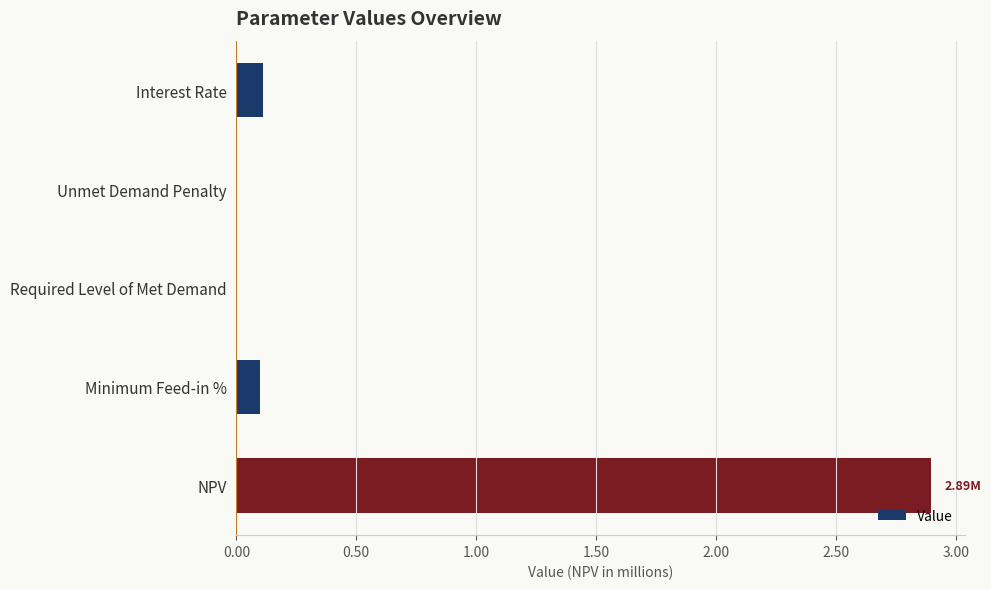

What is the sum of all values?

3.1